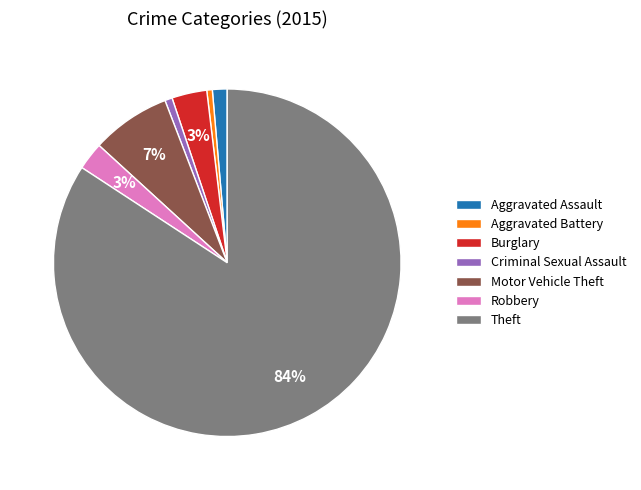

Which category accounts for the majority?

Theft